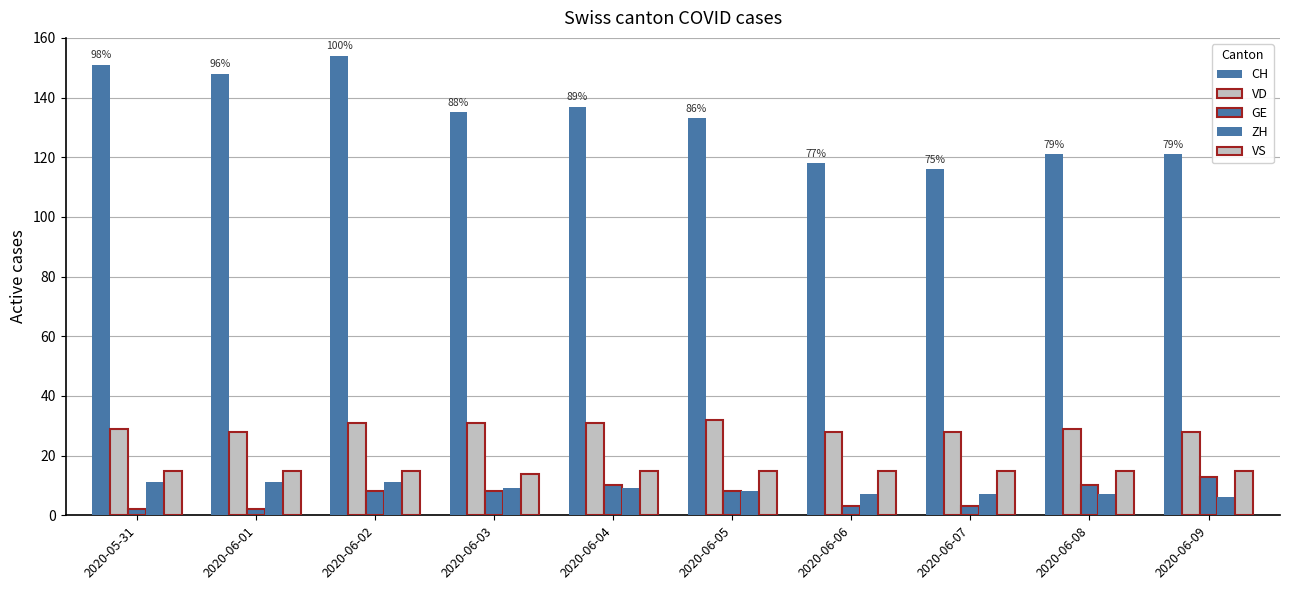

At 2020-06-08, list the series in order from largest to smallest.

CH, VD, VS, GE, ZH